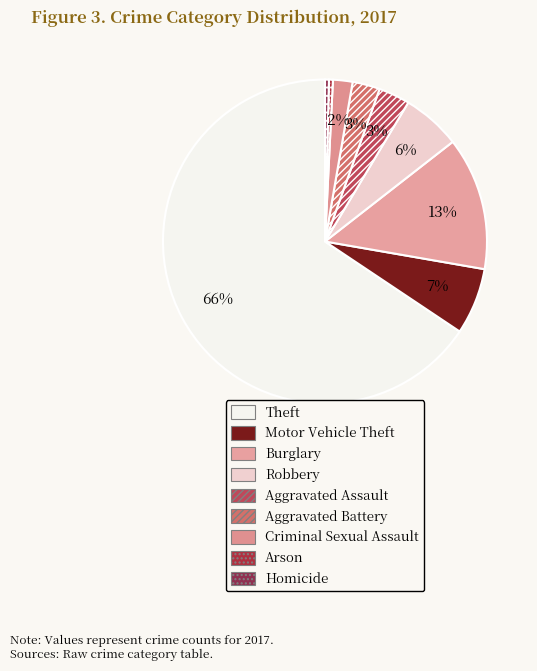

How many slices are in this pie chart?

9